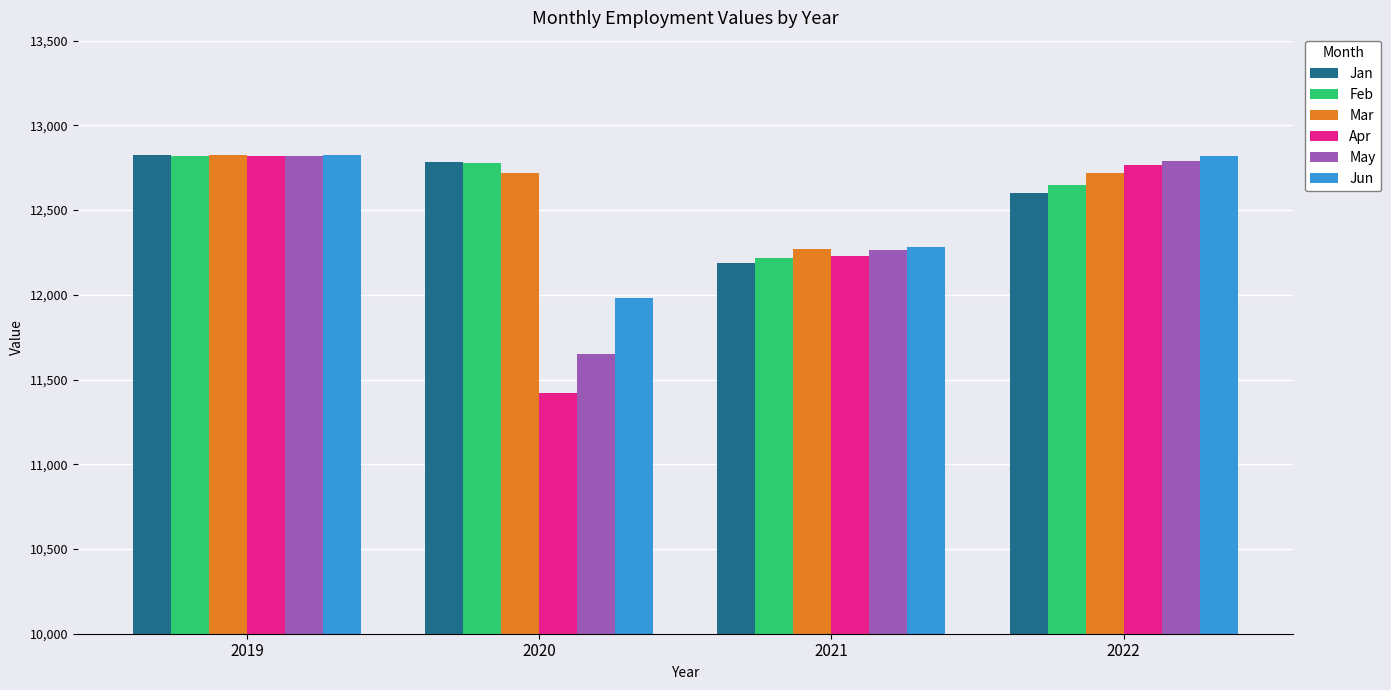

How many series are shown in this chart?

6